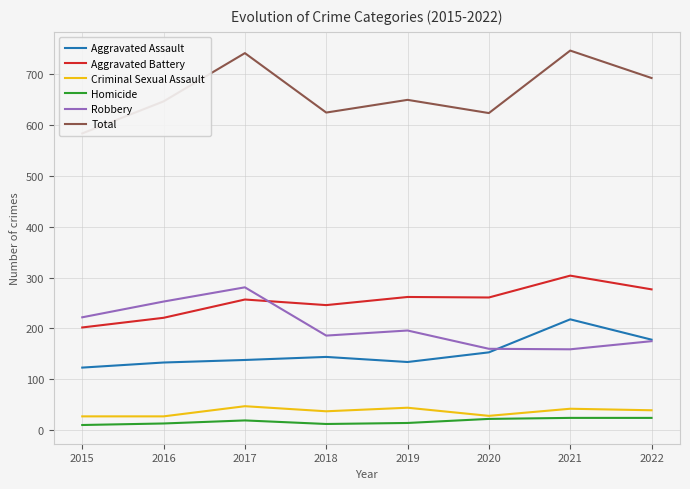

True or false: Robbery has more than 0 points higher than both neighbors.

True